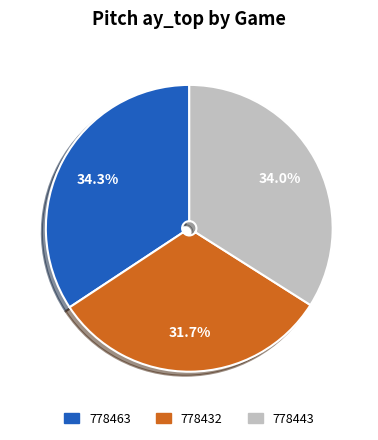

Between 778443 and 778432, which is larger?

778443